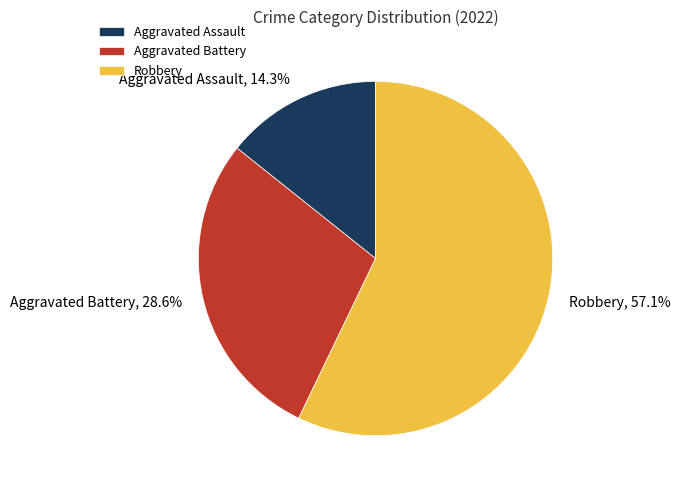

What is the majority slice?

Robbery